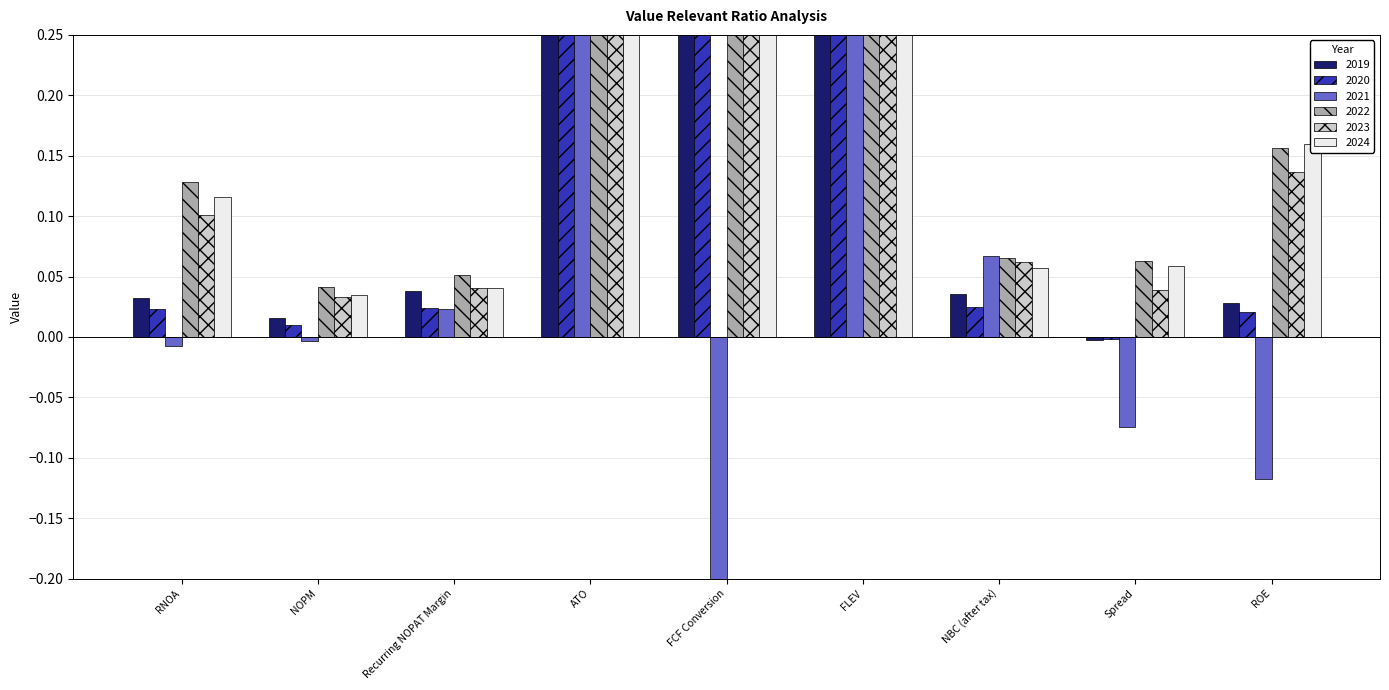

At which label is 2021 closest to -11?

ROE